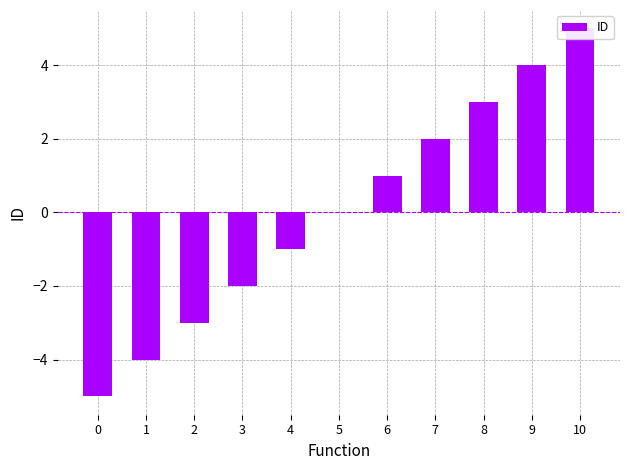

How many values are between -3 and 3?

7